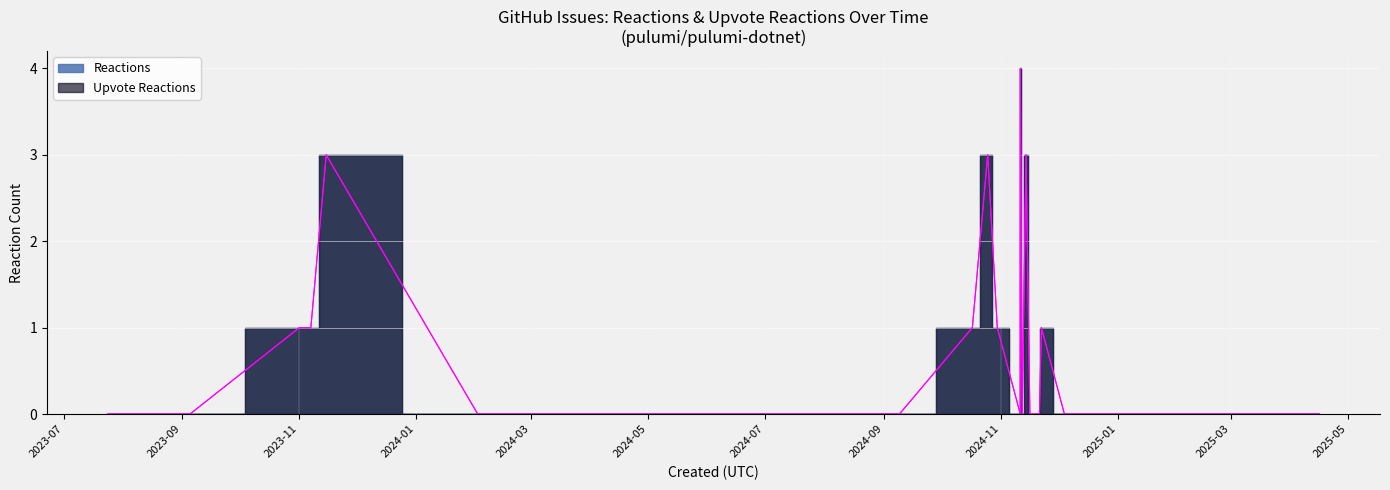

True or false: Upvote Reactions has more than 1 points higher than both neighbors.

True